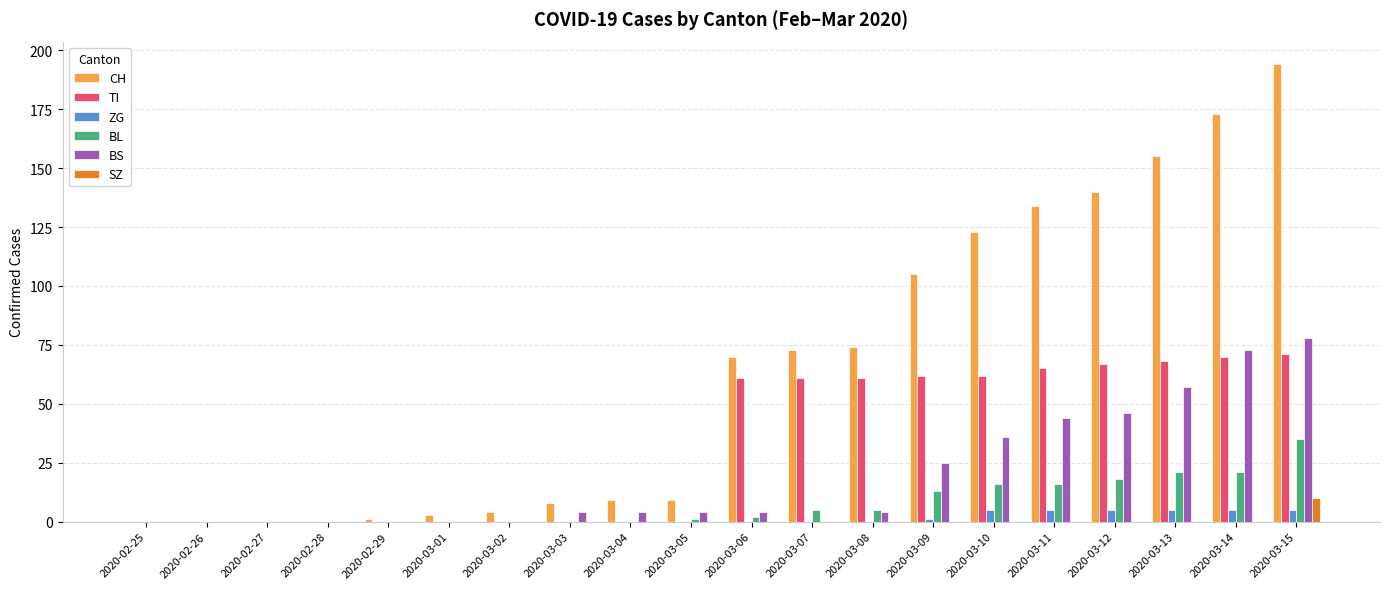

At which category is the sum across all series the highest?

2020-03-15